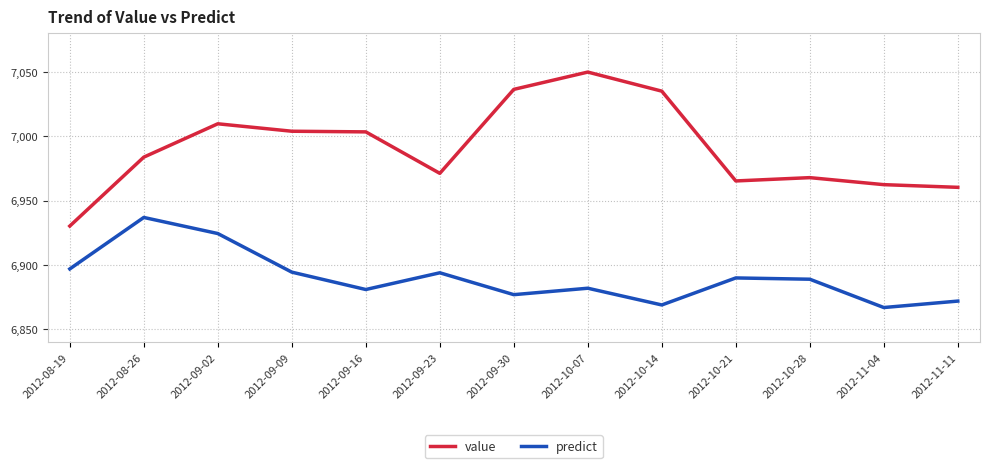

What value does the predict series have at 2012-10-28?

6889.0